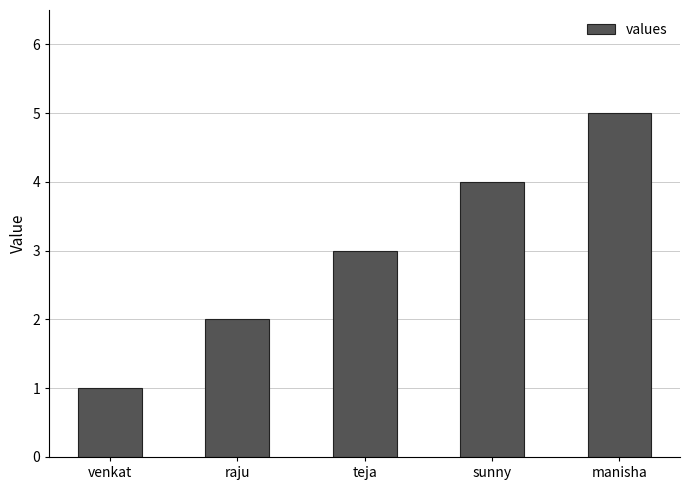

Where is the data nearest to the value 3?

teja